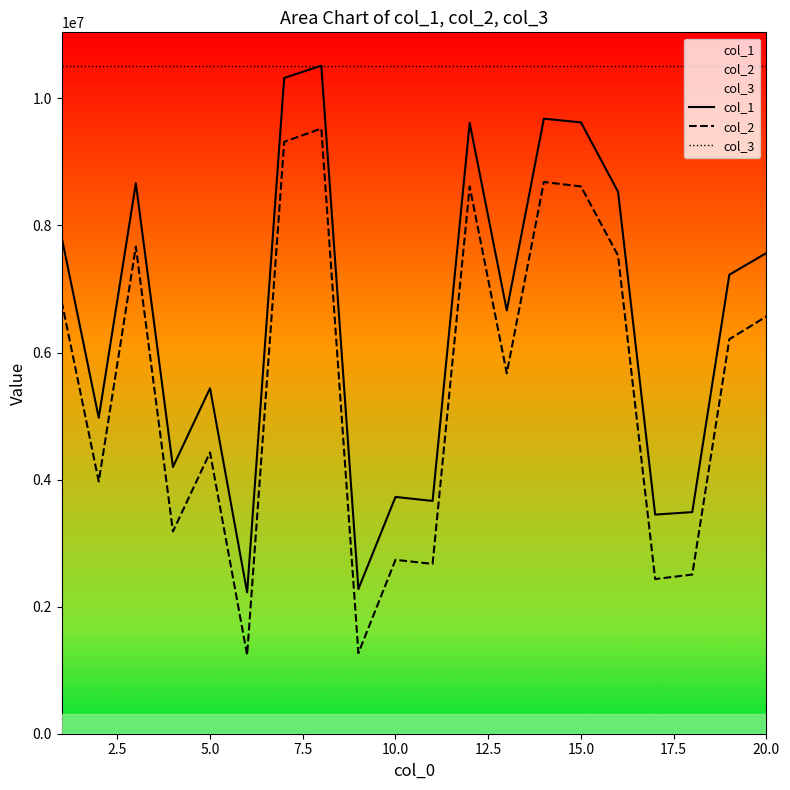

True or false: col_3 has more than 0 interior local peaks.

False